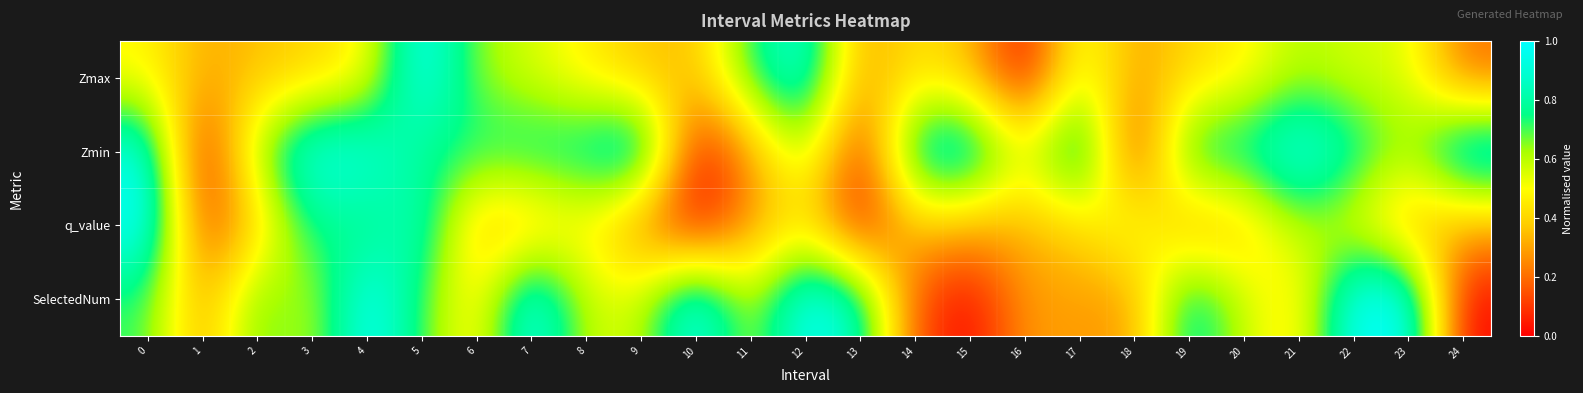

Reading left to right, what are all the values shown in this chart?

Zmax: 0=0.5	1=0.3	2=0.4	3=0.4	4=0.5	5=1.0	6=0.6	7=0.6	8=0.5	9=0.4	10=0.4	11=0.7	12=0.9	13=0.3	14=0.4	15=0.4	16=0.0	17=0.6	18=0.3	19=0.4	20=0.5	21=0.6	22=0.6	23=0.6	24=0.2
Zmin: 0=0.9	1=0.0	2=0.7	3=1.0	4=0.9	5=0.8	6=0.8	7=0.8	8=0.8	9=1.0	10=0.0	11=0.3	12=0.6	13=0.0	14=0.9	15=1.0	16=0.5	17=1.0	18=0.0	19=0.8	20=0.8	21=1.0	22=0.8	23=0.6	24=1.0
q_value: 0=1.0	1=0.1	2=0.4	3=0.8	4=0.7	5=0.9	6=0.3	7=0.3	8=0.5	9=0.2	10=0.0	11=0.3	12=0.4	13=0.0	14=0.4	15=0.3	16=0.3	17=0.4	18=0.6	19=0.3	20=0.4	21=0.6	22=0.5	23=0.3	24=0.3
SelectedNum: 0=0.7	1=0.3	2=0.7	3=0.6	4=1.0	5=0.7	6=0.4	7=1.0	8=0.6	9=0.6	10=1.0	11=0.6	12=1.0	13=0.9	14=0.1	15=0.0	16=0.3	17=0.3	18=0.3	19=0.9	20=0.6	21=0.4	22=1.0	23=1.0	24=0.0